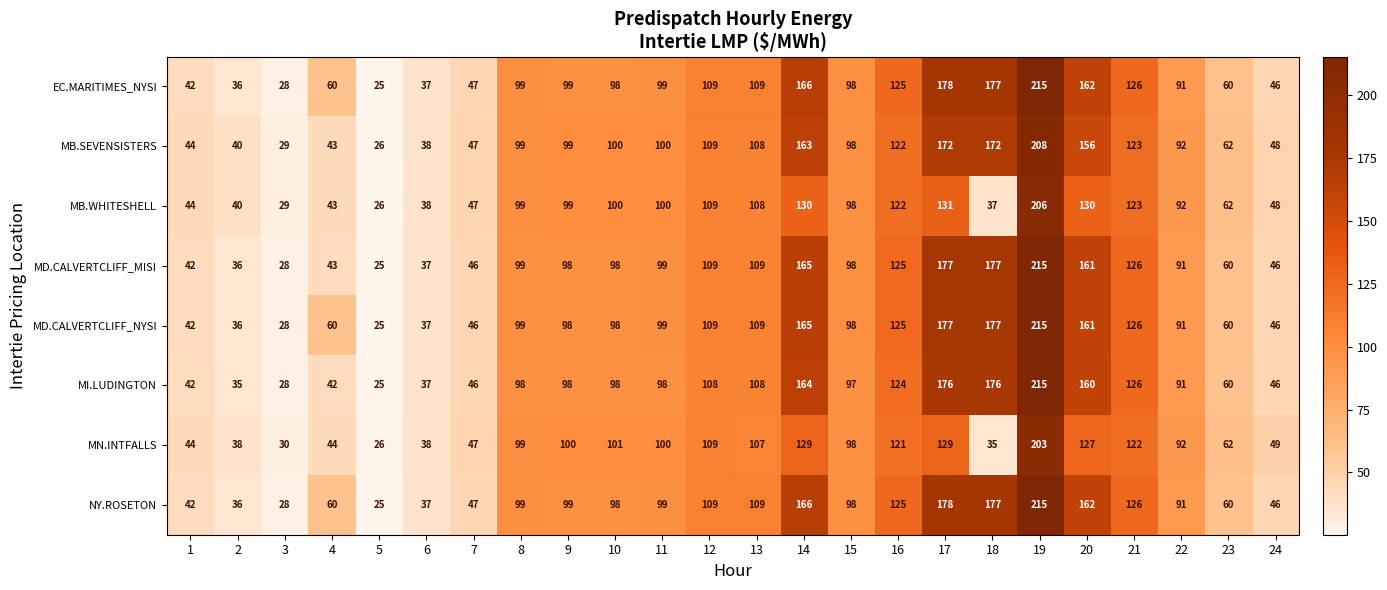

Is it true that MB.WHITESHELL equals 34 at 22?

False